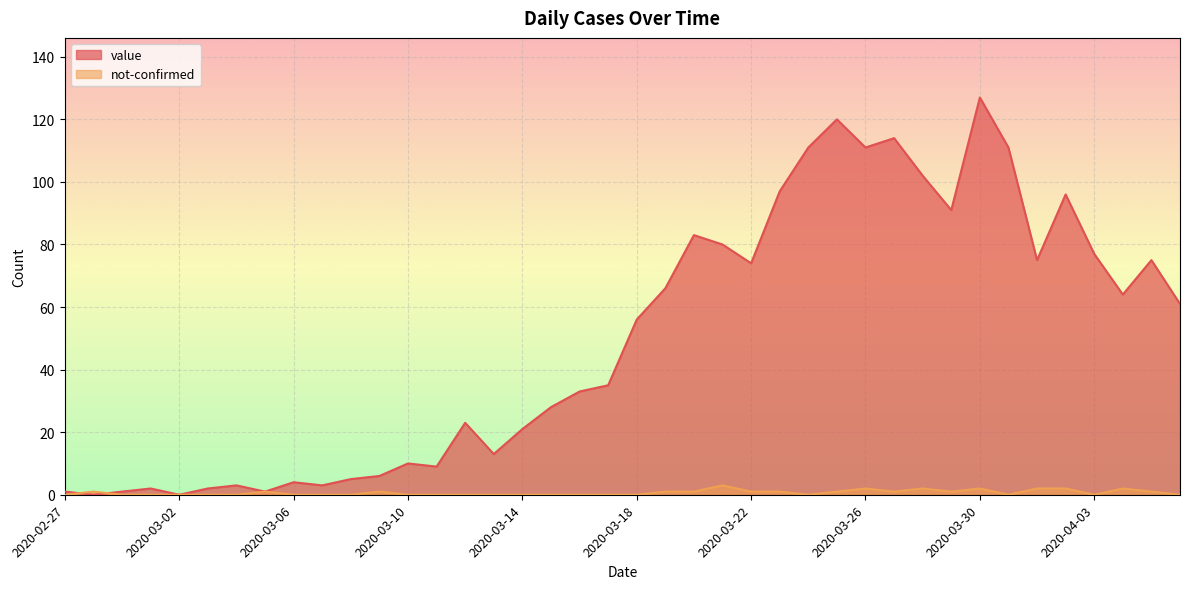

In value, how many points are lower than both neighbors (excluding endpoints)?

11